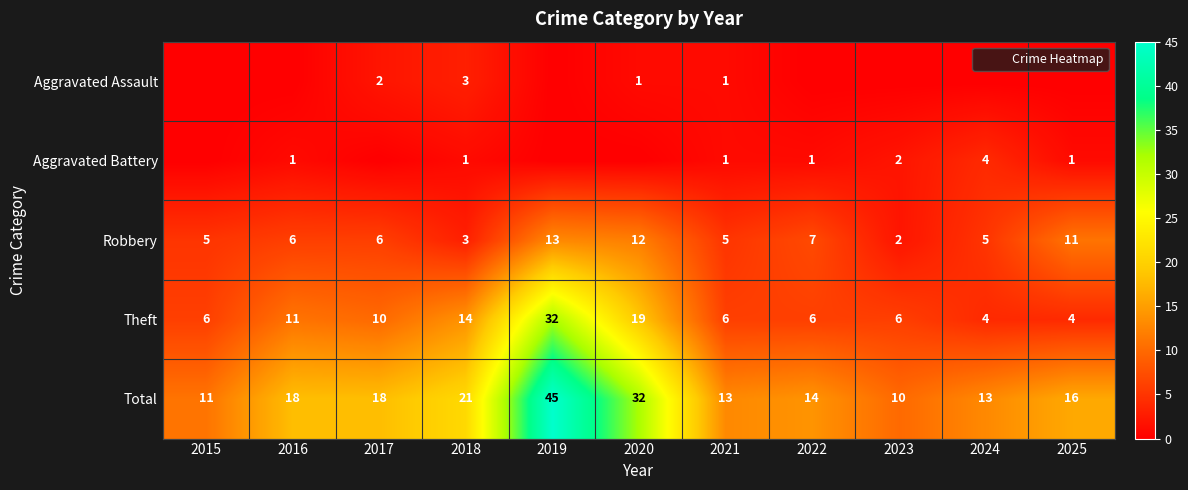

Which series has the largest range (max minus min)?

Total